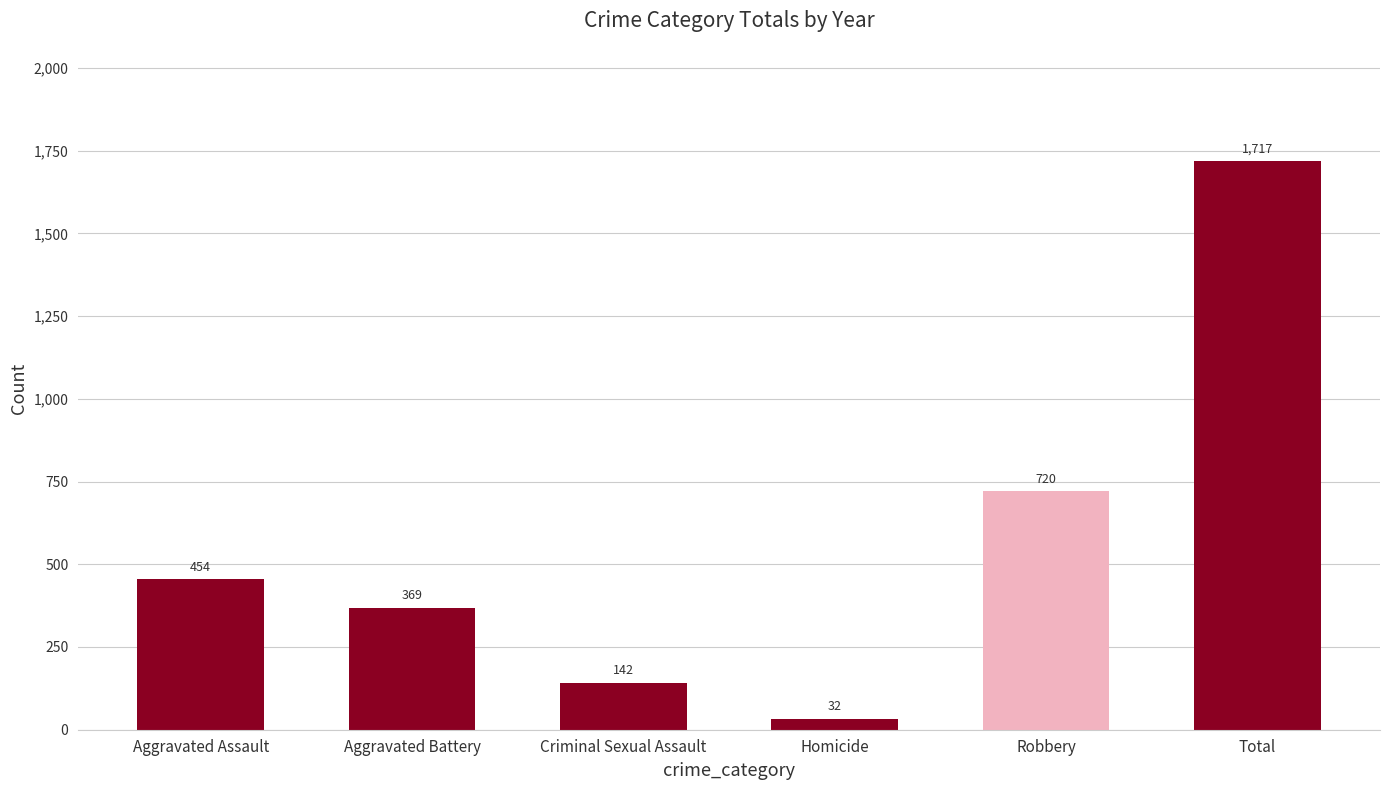

Which category has the highest value across all series?

Total